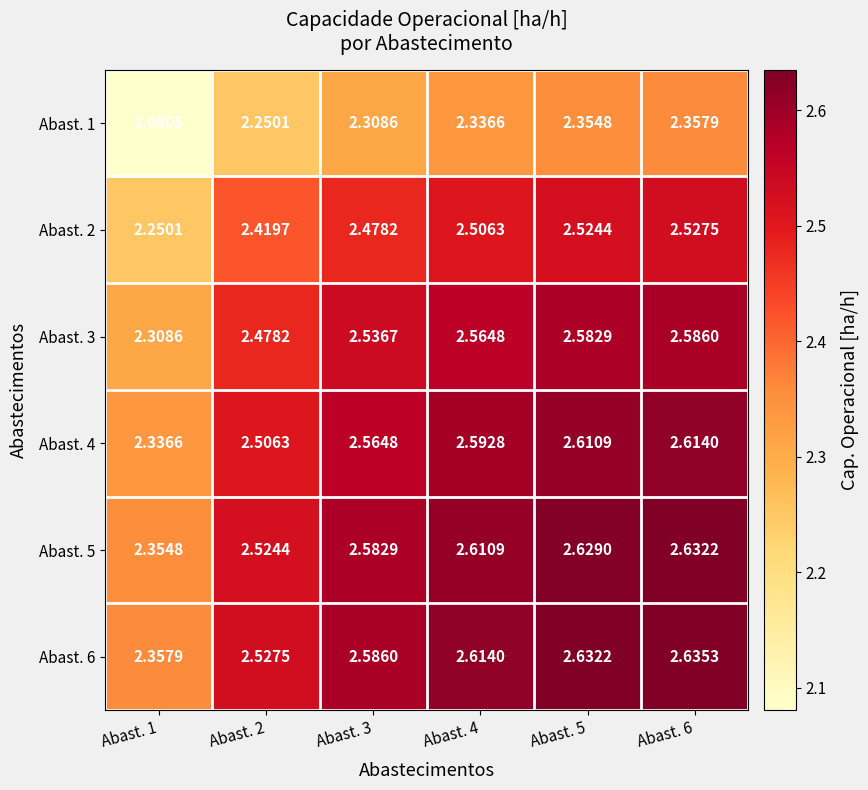

Is the value of Abast. 5 at Abast. 5 greater than the value of Abast. 1 at Abast. 5?

Yes